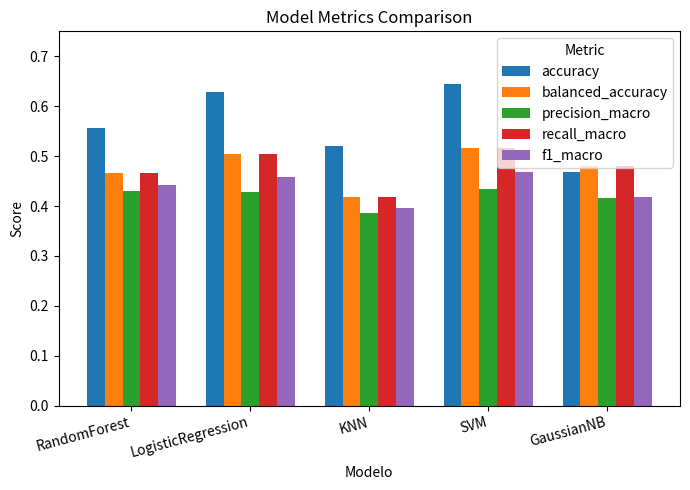

The balanced_accuracy series shows 0.7 at GaussianNB. True or false?

False